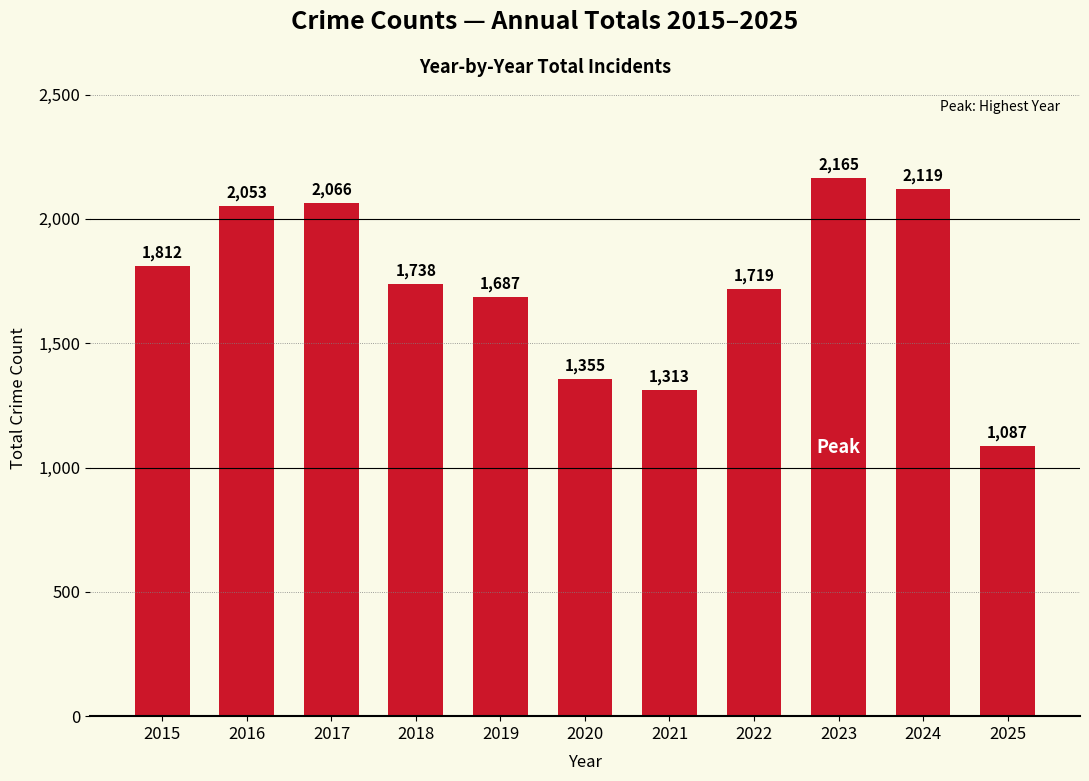

Count the number of data series in this chart.

1